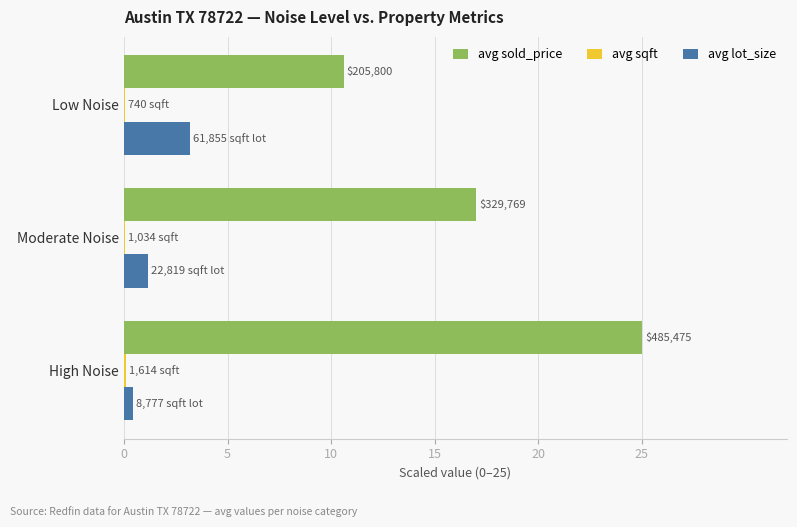

Which series has the largest range (max minus min)?

avg sold_price